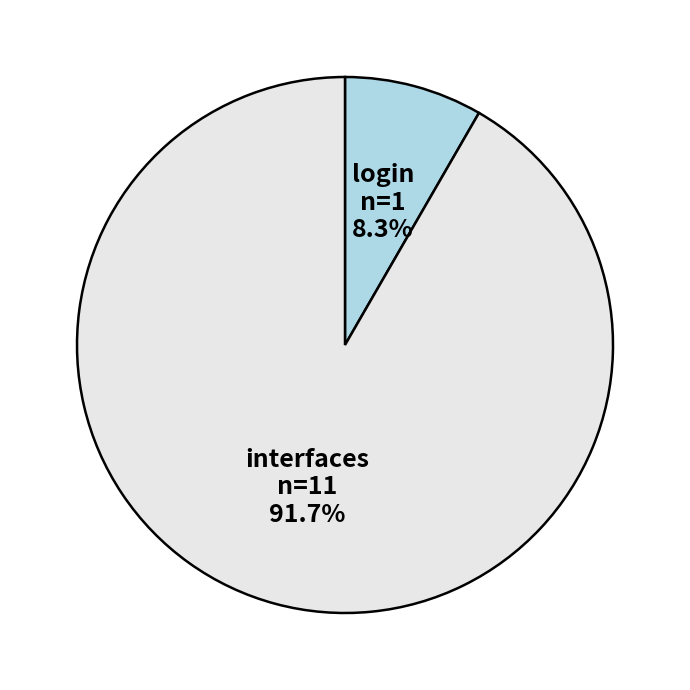

Which slice is the largest?

interfaces